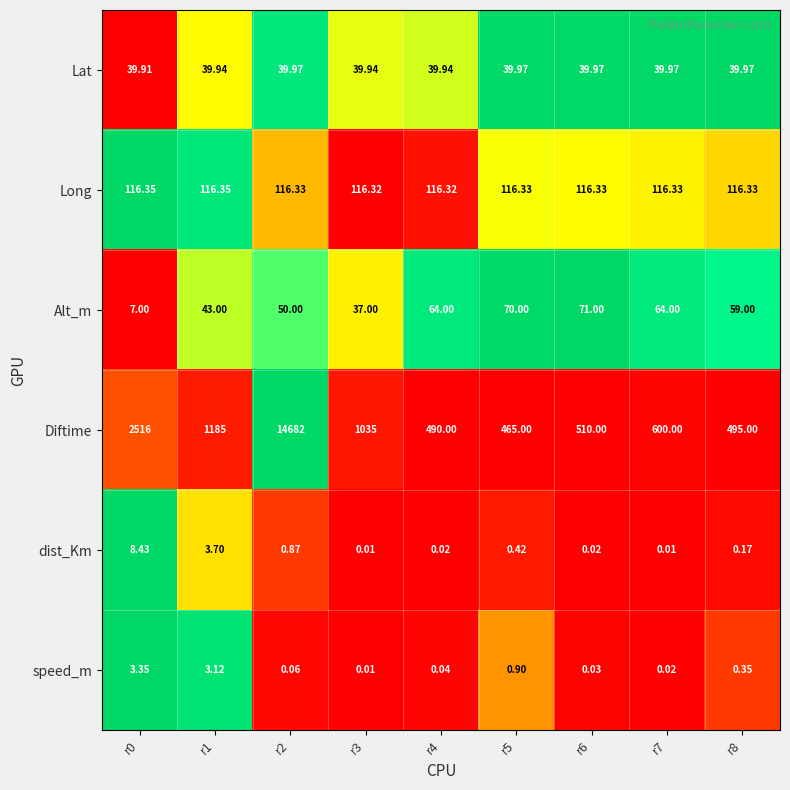

What is the difference between the highest and lowest values at r7?

600.0